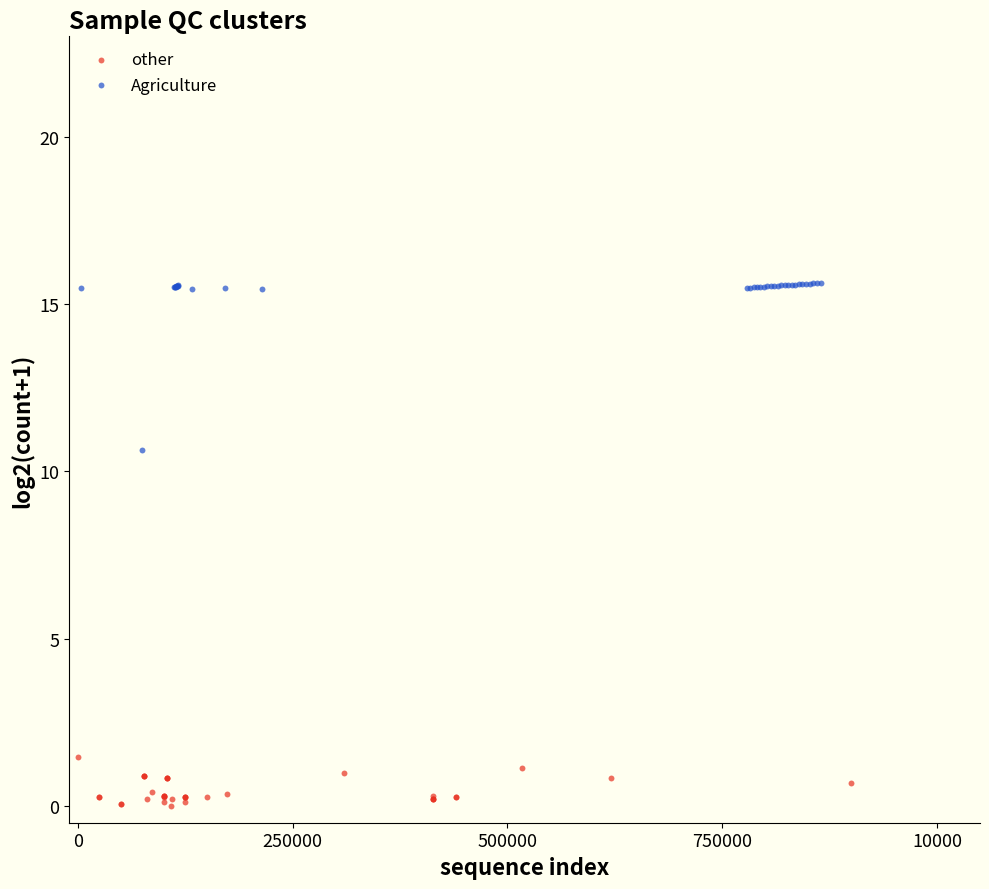

Which series reaches the minimum Y coordinate?

other